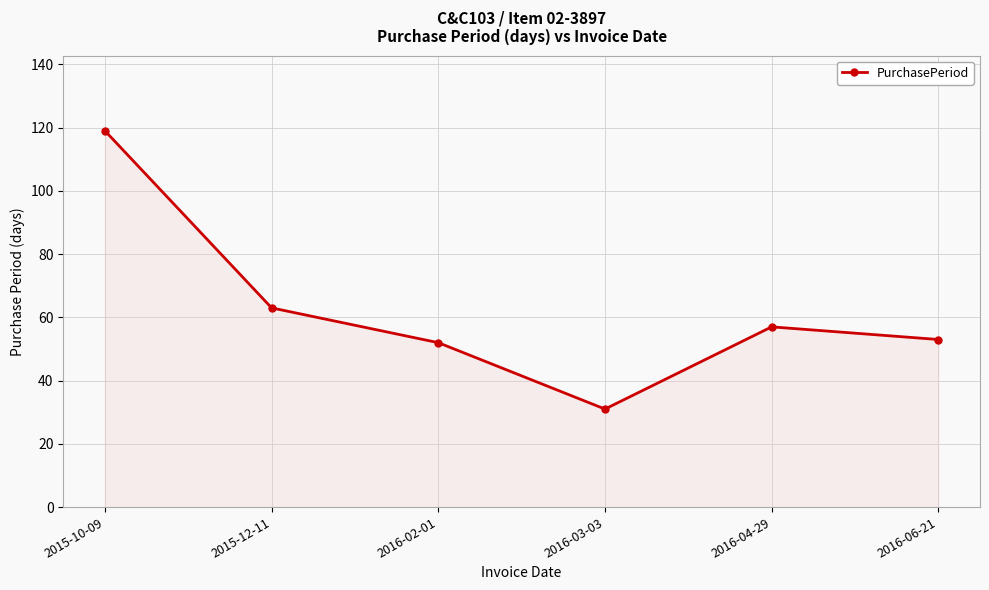

Reading left to right, what are all the values shown in this chart?

119	63	52	31	57	53